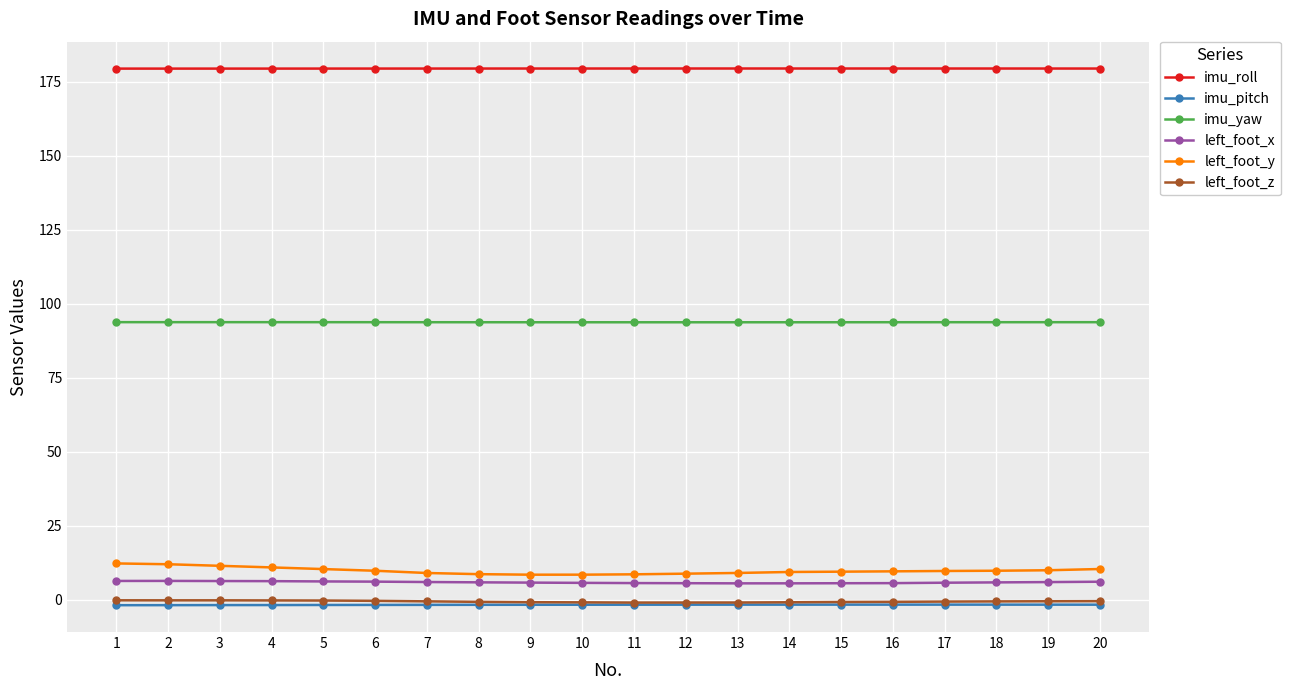

What is the difference between the maximum and minimum values in the left_foot_z series?

0.8